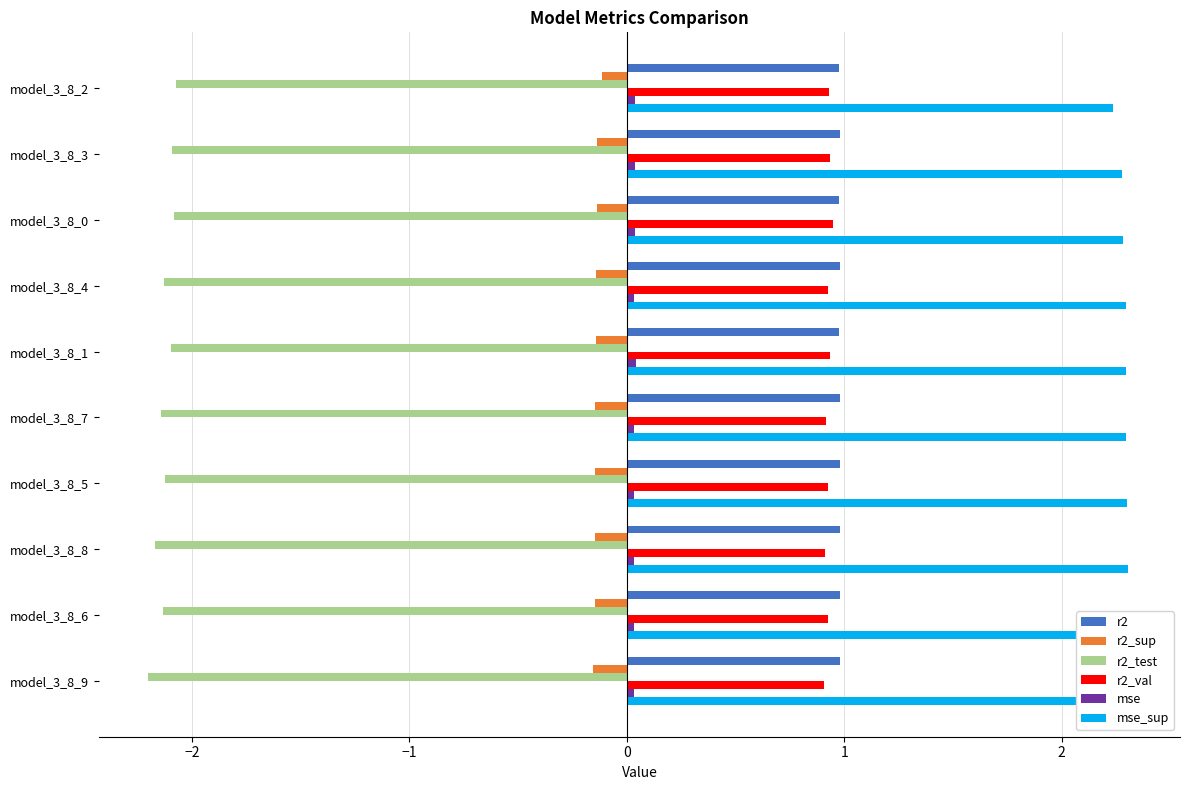

What is the sum of the r2_test values at model_3_8_9 and model_3_8_8?

-4.4